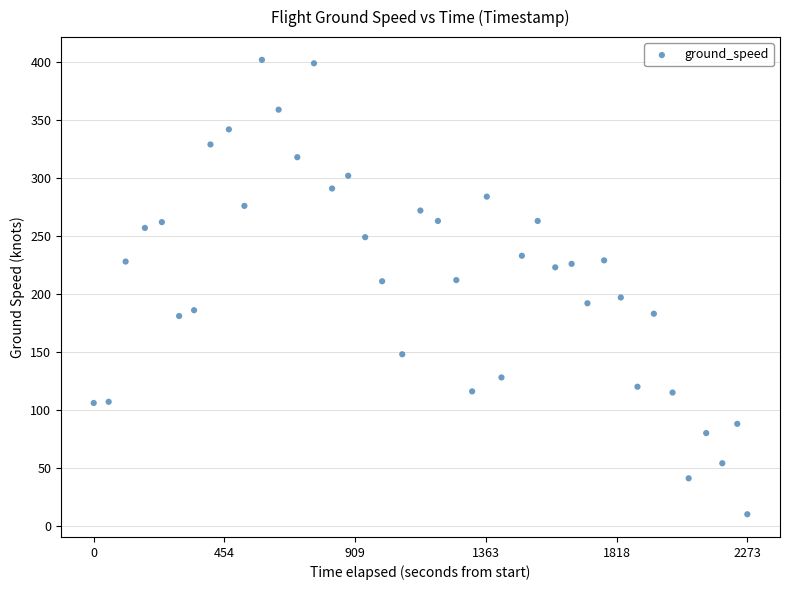

What is the range of Y values (max minus min)?

392